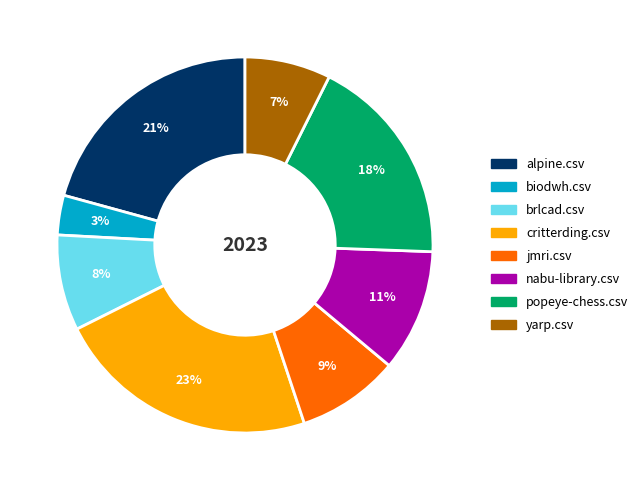

To the nearest percent, what portion does critterding.csv represent?

23%